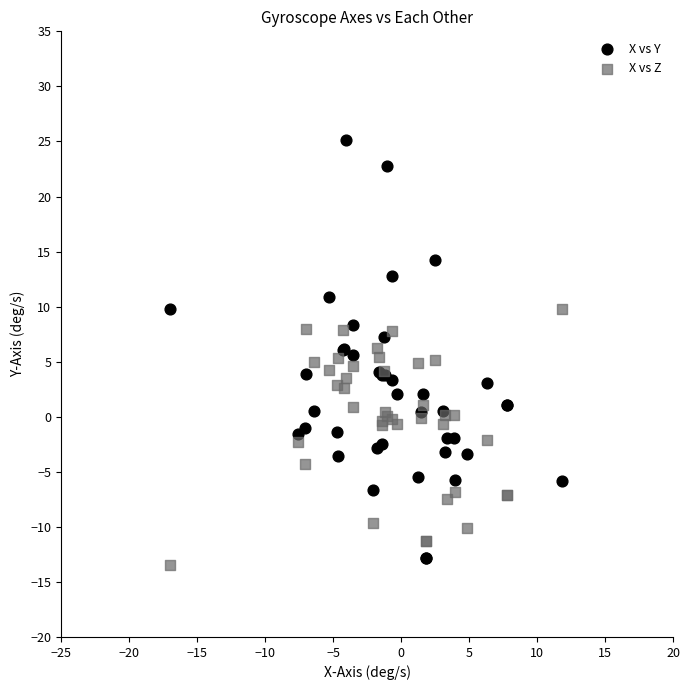

What are all the series names shown in the legend?

X vs Y, X vs Z